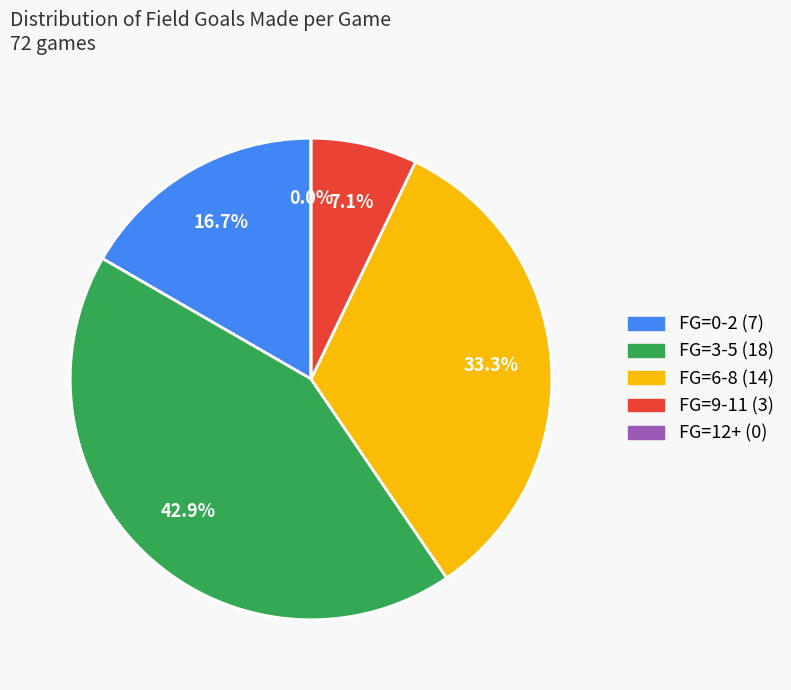

Count the number of slices in the pie.

5